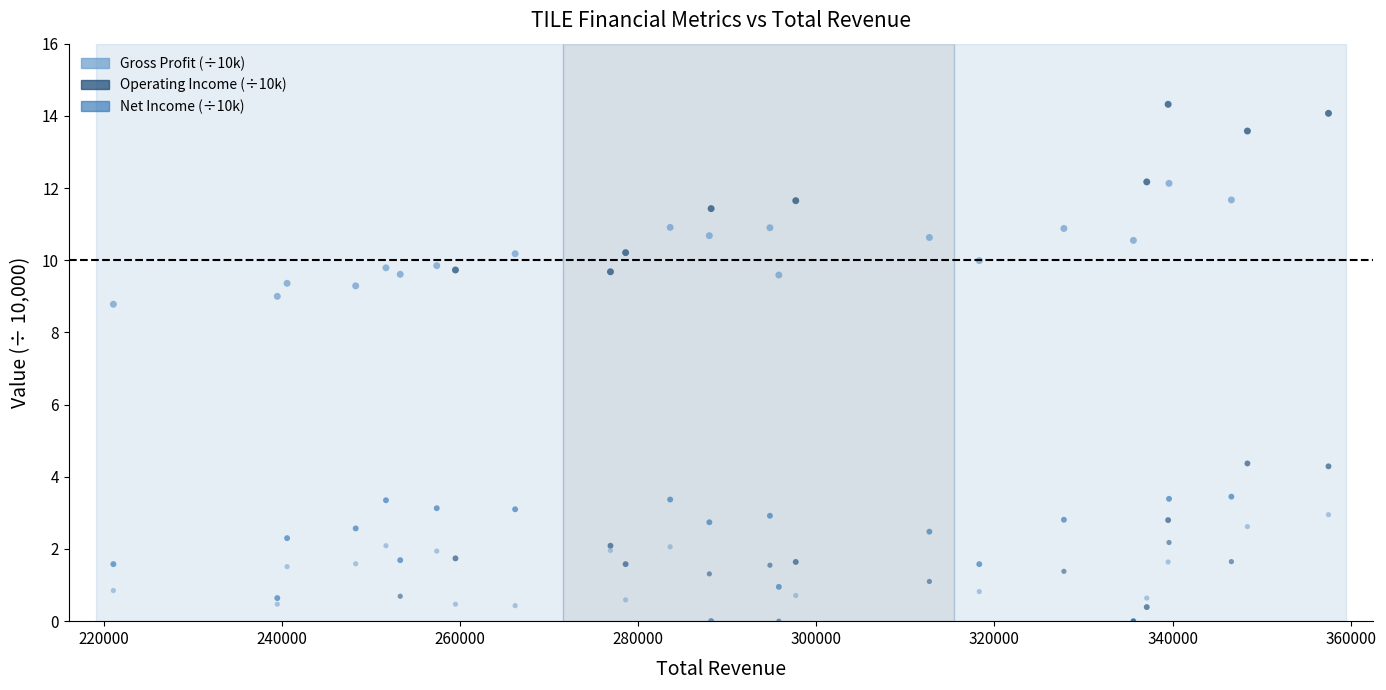

Which series has the widest spread of Y values?

Gross Profit (÷10k)